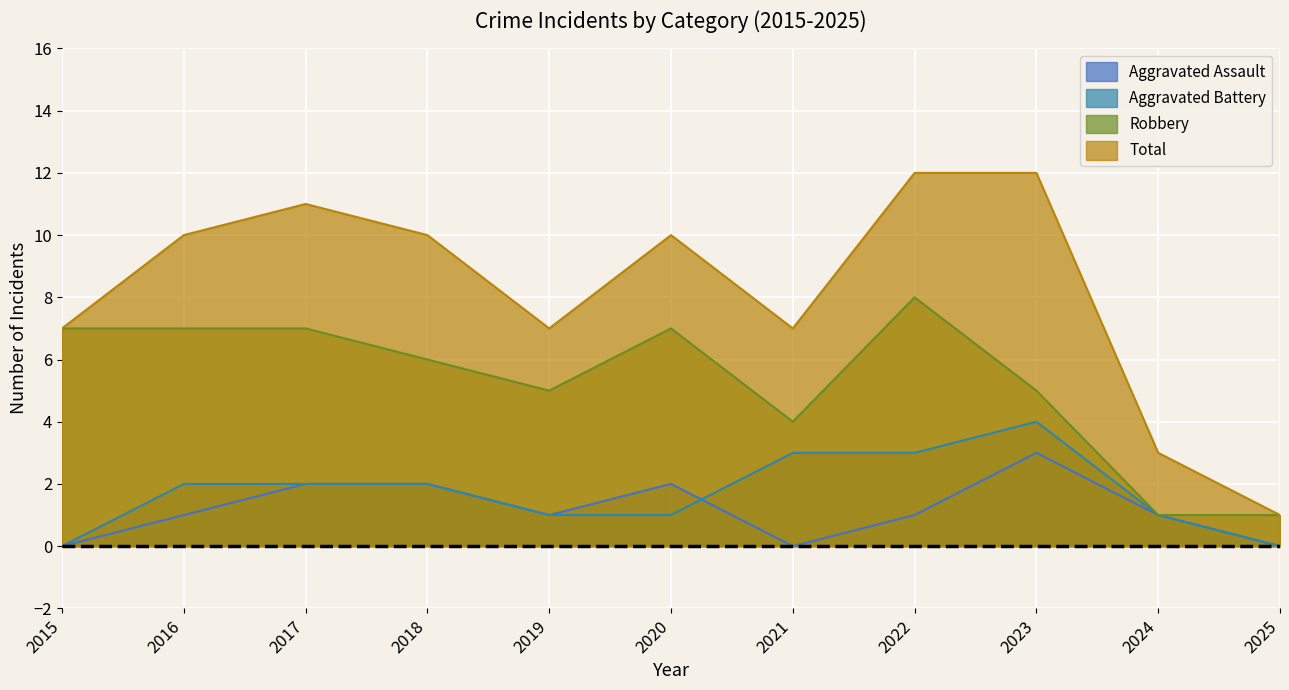

True or false: Aggravated Assault and Aggravated Battery cross at least once.

True